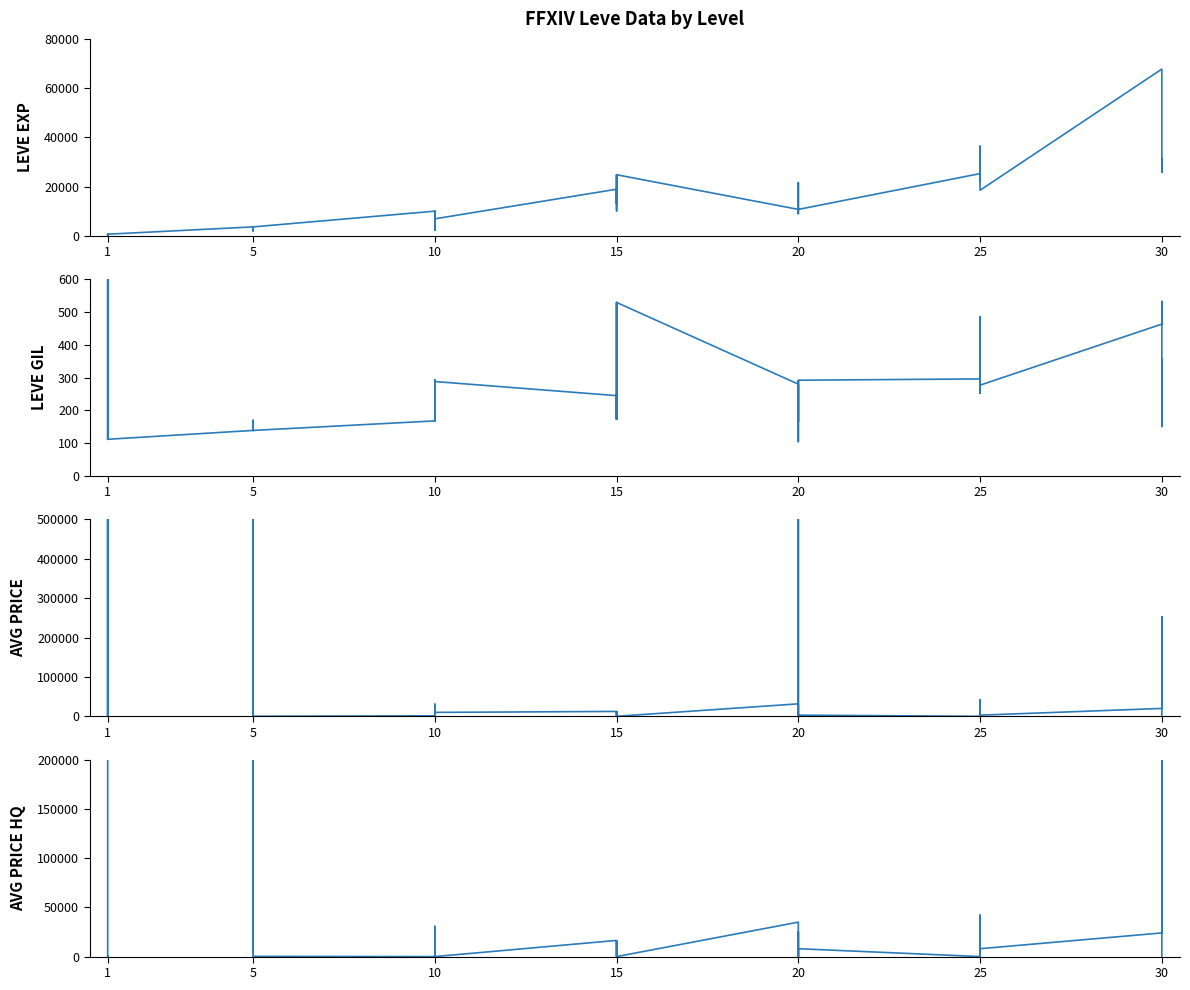

Where is the first local maximum for LEVE EXP?

1